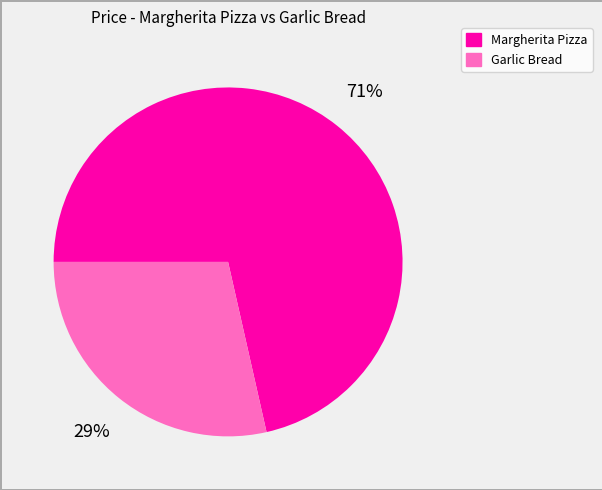

To the nearest percent, what is the average slice percentage?

50%